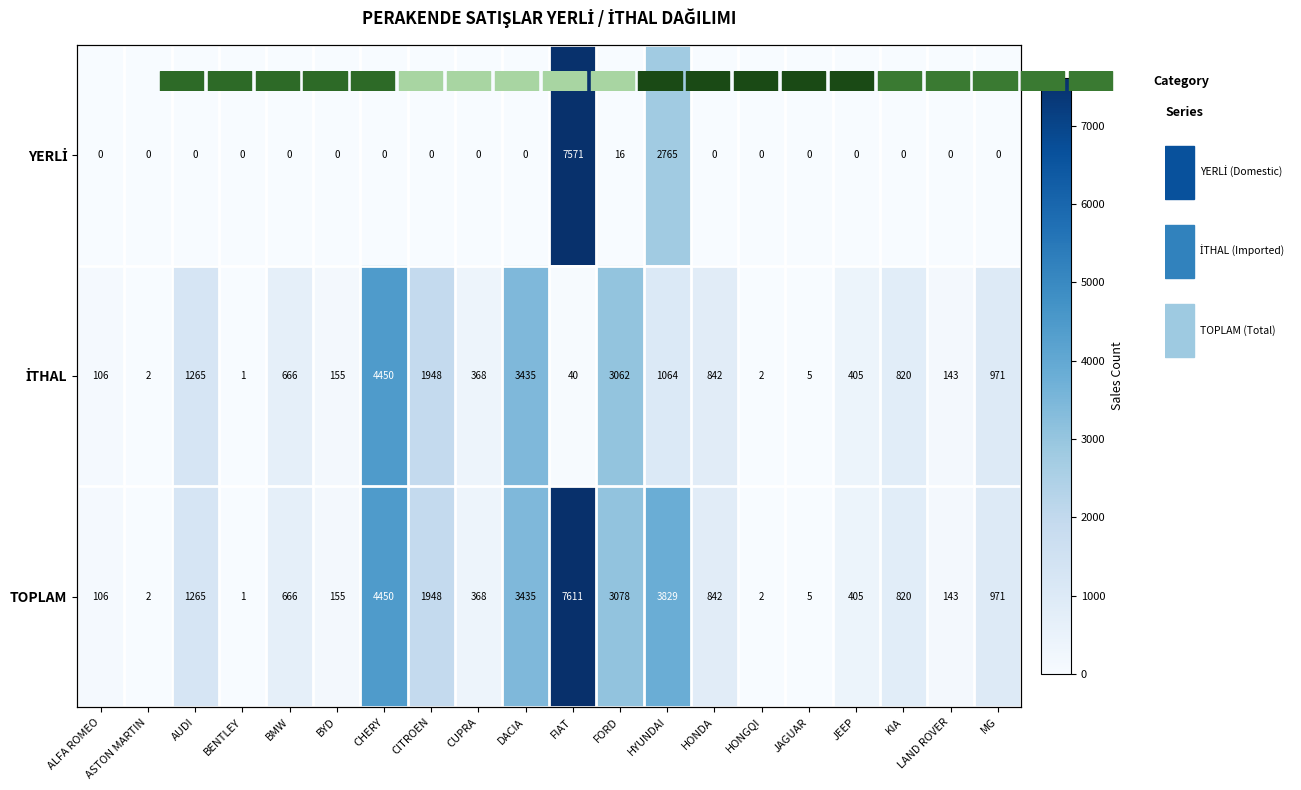

What is the difference between the maximum and second lowest values in the TOPLAM series?

7609